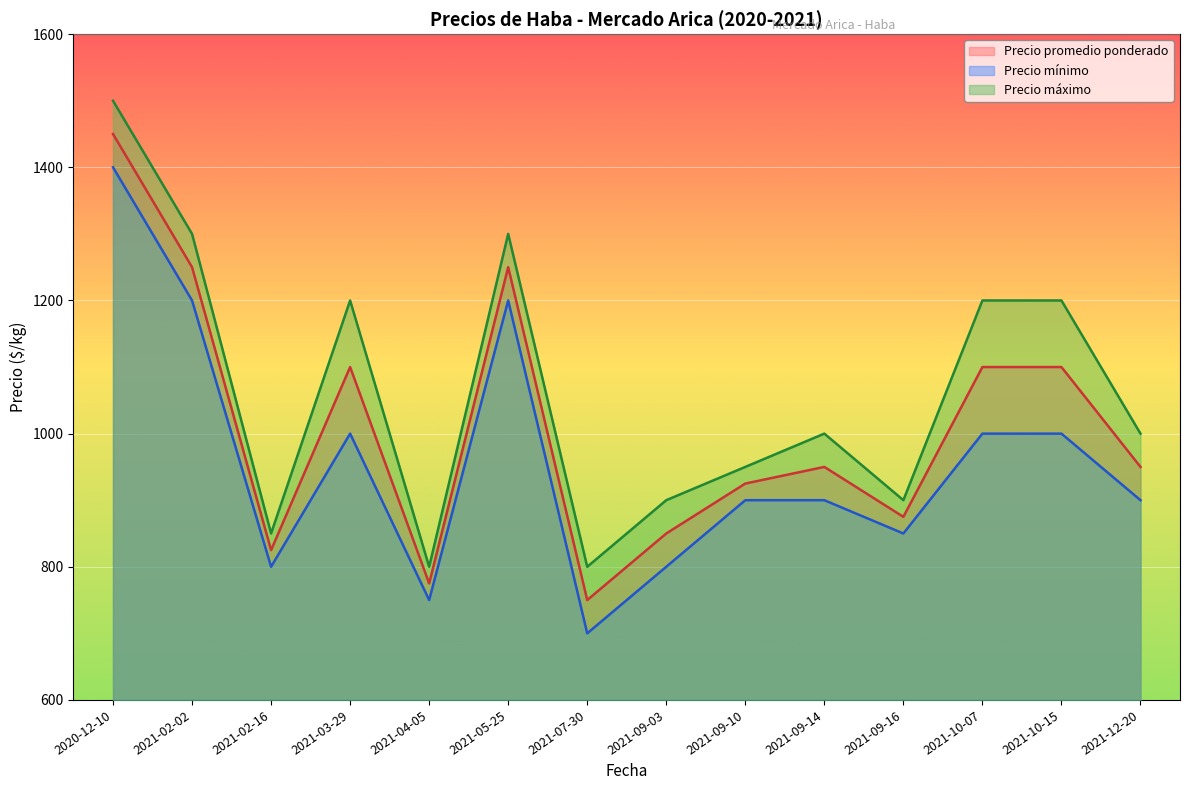

Reading left to right, extract all data points from this chart.

Precio promedio ponderado: 2021-02-02=1250	2021-02-16=825	2021-03-29=1100	2021-04-05=775	2021-05-25=1250	2021-07-30=750	2021-09-03=850	2021-09-10=925	2021-09-14=950	2021-09-16=875	2021-10-07=1100	2021-10-15=1100	2021-12-20=950	2020-12-10=1450
Precio mínimo: 2021-02-02=1200	2021-02-16=800	2021-03-29=1000	2021-04-05=750	2021-05-25=1200	2021-07-30=700	2021-09-03=800	2021-09-10=900	2021-09-14=900	2021-09-16=850	2021-10-07=1000	2021-10-15=1000	2021-12-20=900	2020-12-10=1400
Precio máximo: 2021-02-02=1300	2021-02-16=850	2021-03-29=1200	2021-04-05=800	2021-05-25=1300	2021-07-30=800	2021-09-03=900	2021-09-10=950	2021-09-14=1000	2021-09-16=900	2021-10-07=1200	2021-10-15=1200	2021-12-20=1000	2020-12-10=1500